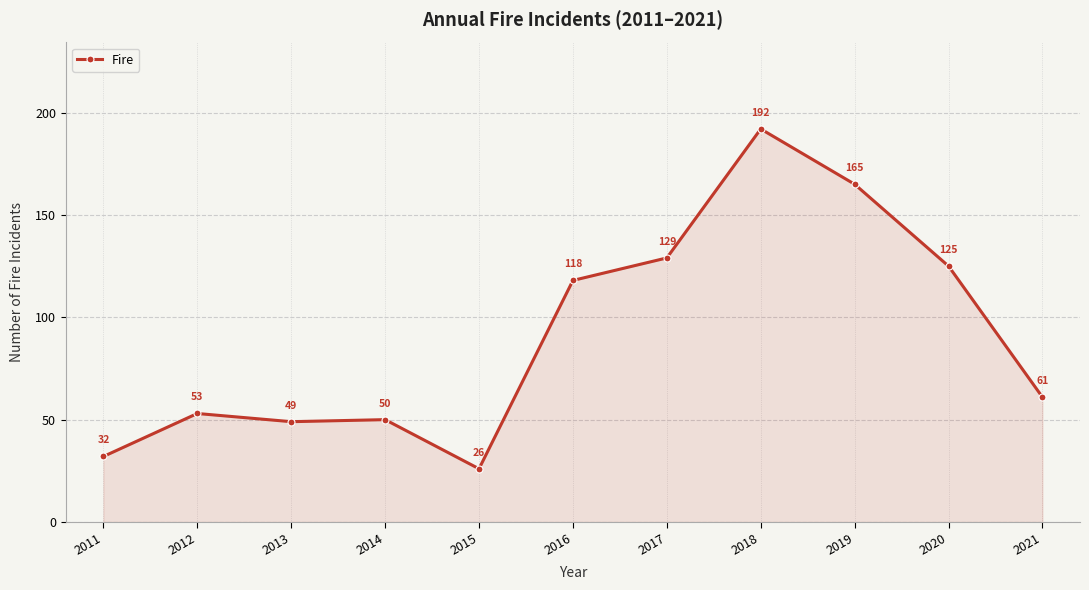

Rank the categories by value from highest to lowest.

2018, 2019, 2017, 2020, 2016, 2021, 2012, 2014, 2013, 2011, 2015